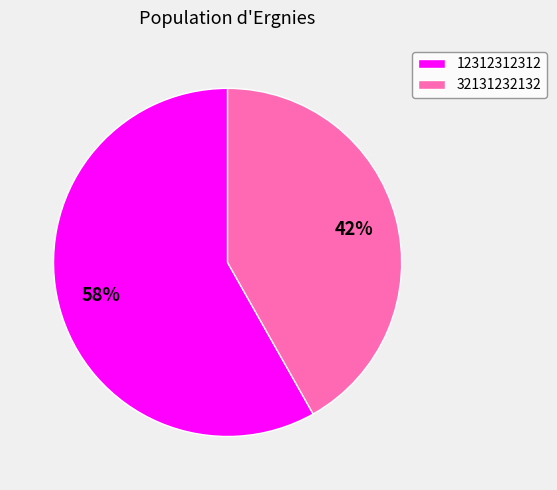

What is the ratio of the value at 12312312312 to the value at 32131232132?

1.4